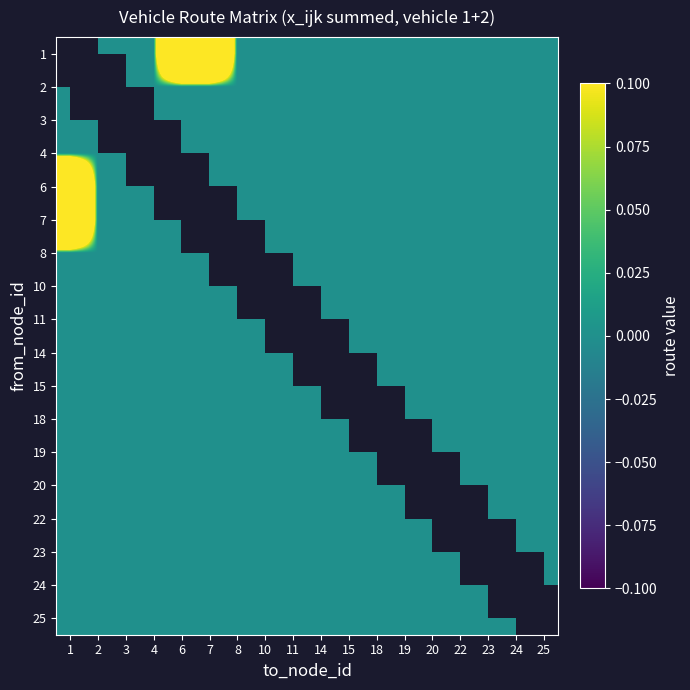

Between 8 and 1, which is larger?

1